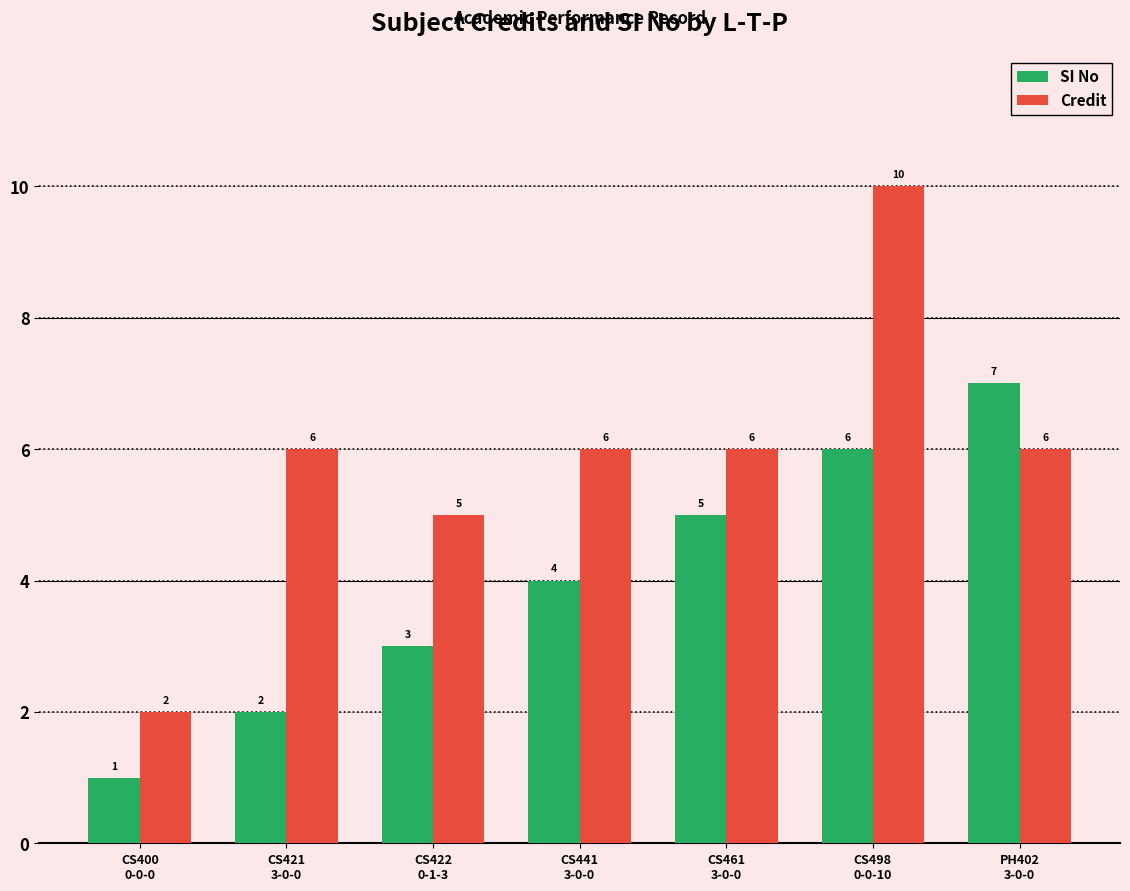

At which label is SI No closest to 4?

CS441
3-0-0